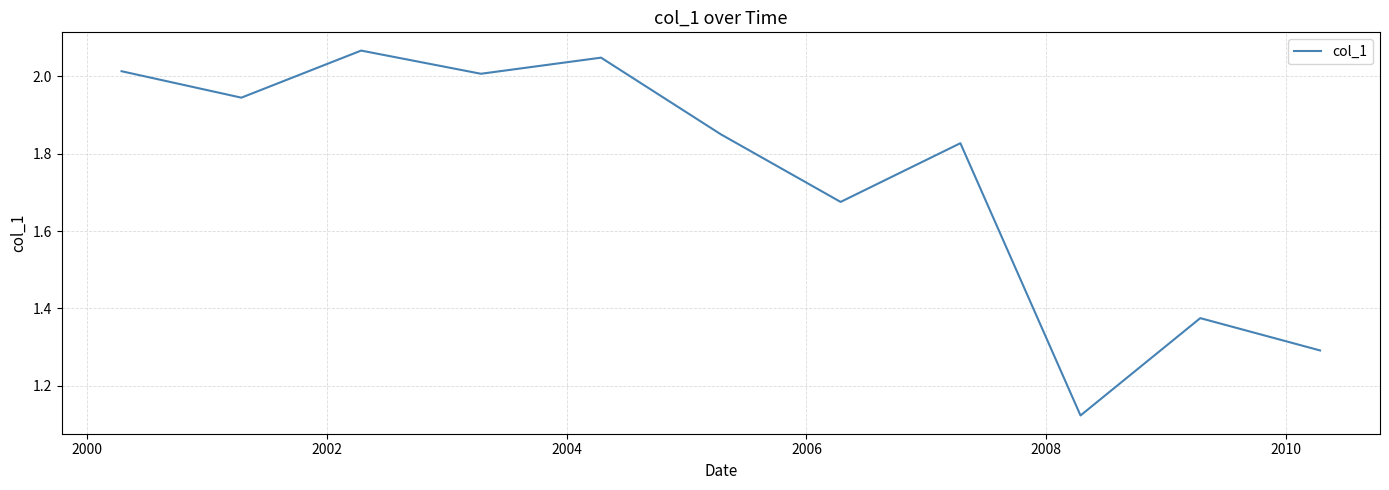

What is the difference between the maximum and minimum values?

0.9